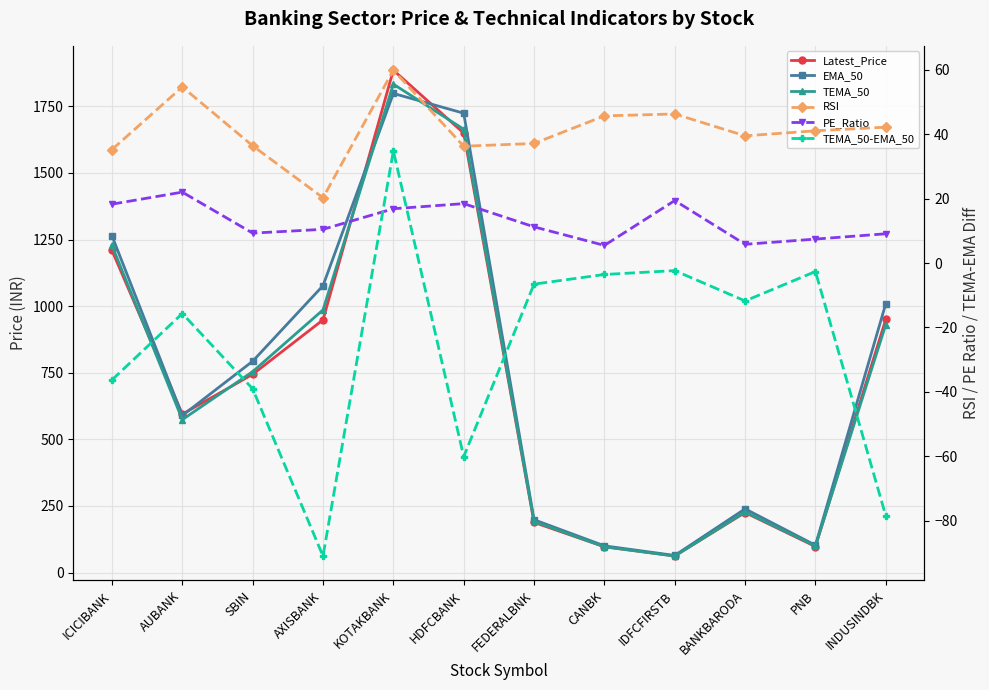

Which has a higher value, ICICIBANK or FEDERALBNK?

ICICIBANK